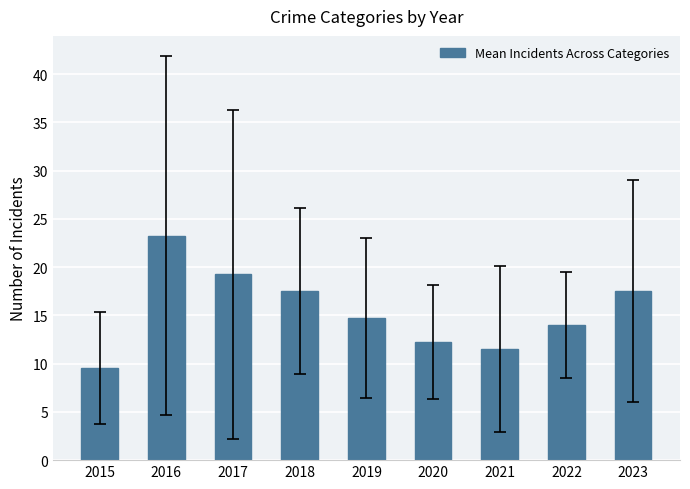

What is the sum of all values?

139.5